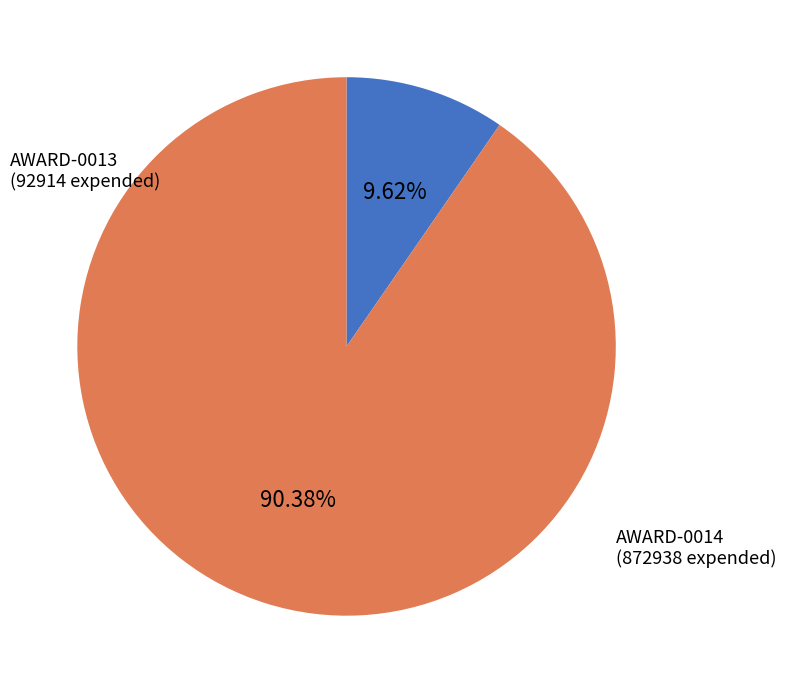

Count the number of slices in the pie.

2